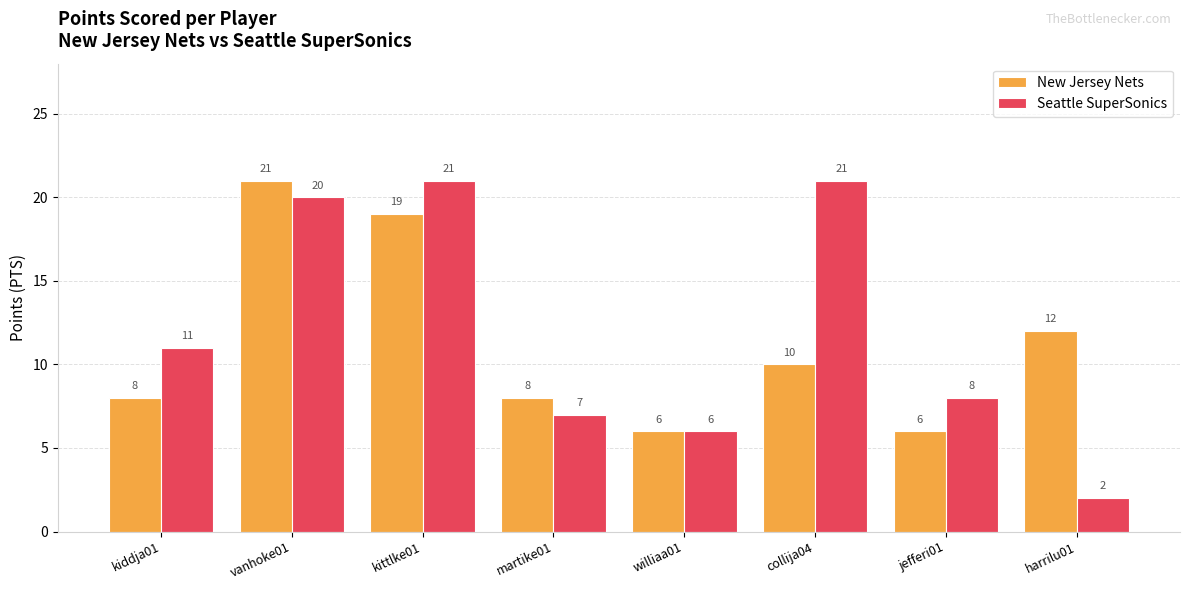

Rank the series by their average value, from highest to lowest.

Seattle SuperSonics, New Jersey Nets